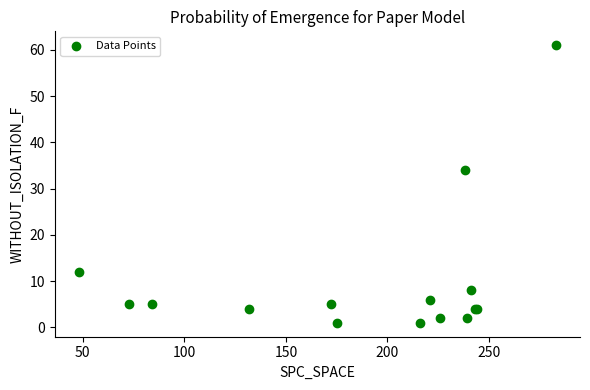

What Y value in the scatter plot is closest to 31?

34